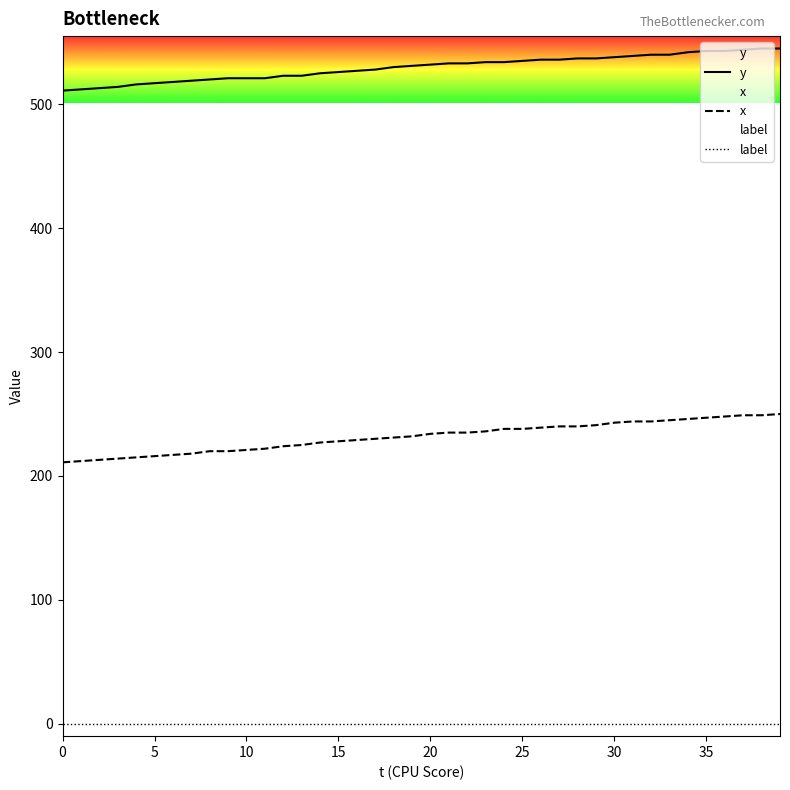

Which series changed the most between 24 and 25?

y